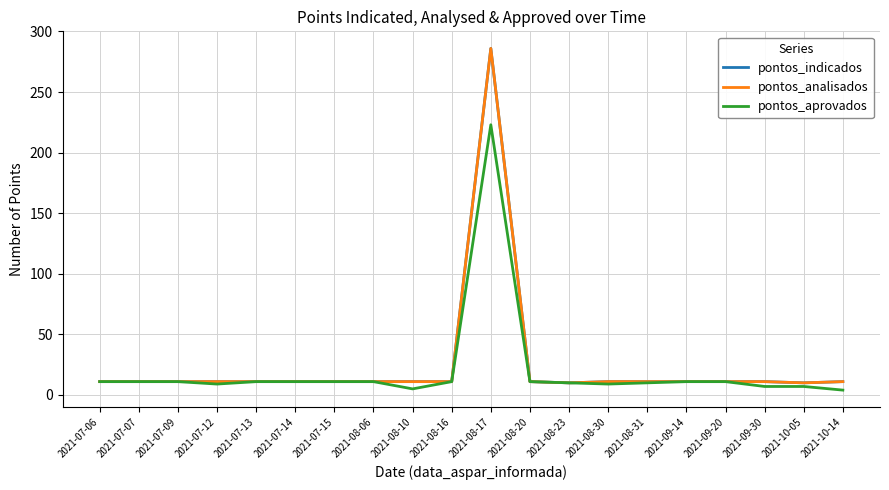

At which category is the sum across all series the highest?

2021-08-17